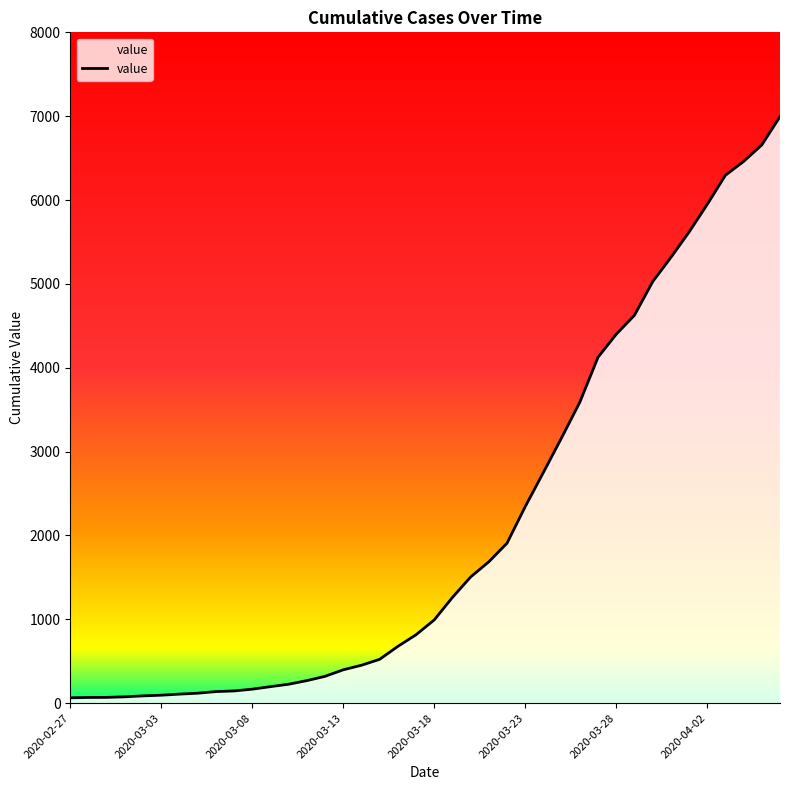

True or false: the data has more than 1 interior local peaks.

False